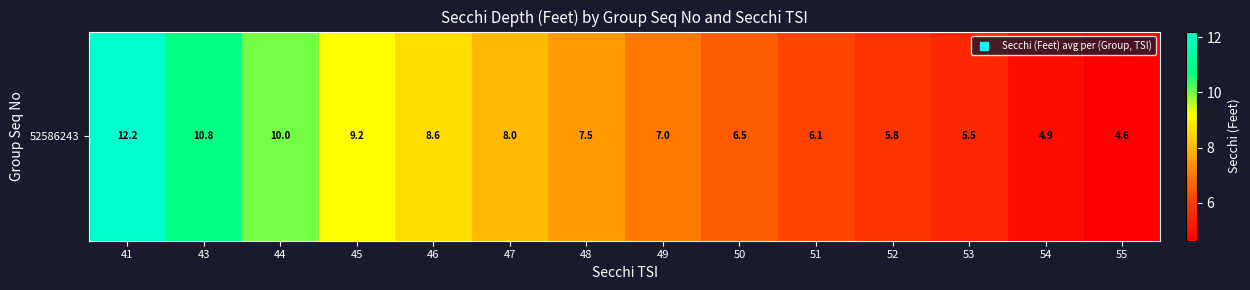

Which label corresponds to the smallest value in the chart?

55